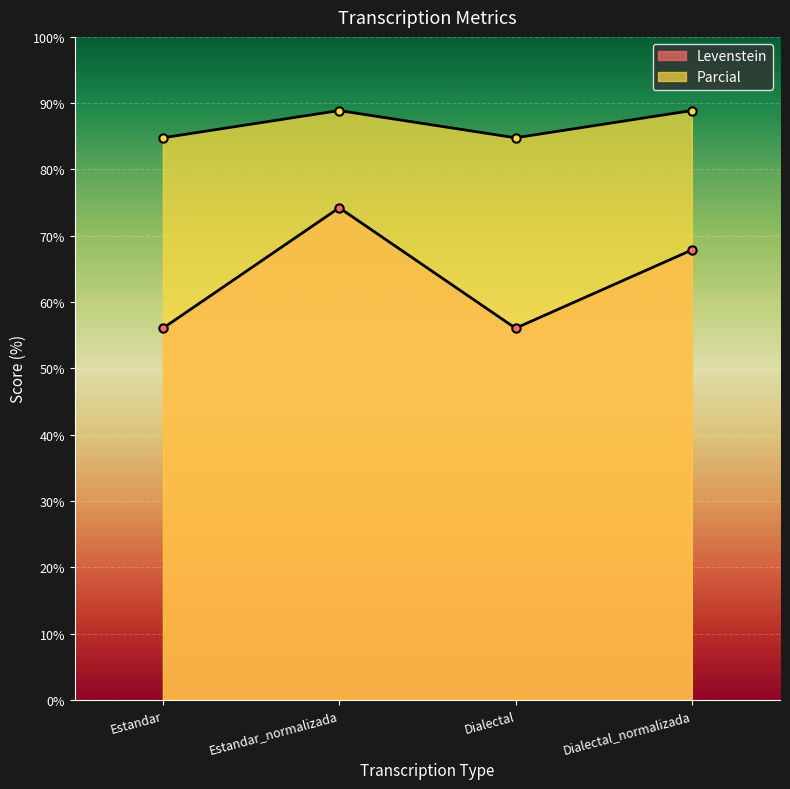

At how many categories does at least one series exceed 56?

4